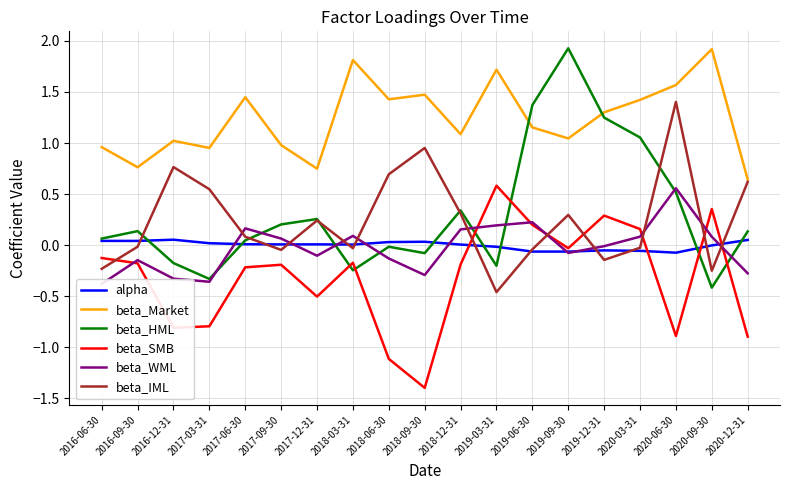

How many values in the beta_SMB series are below 0?

14